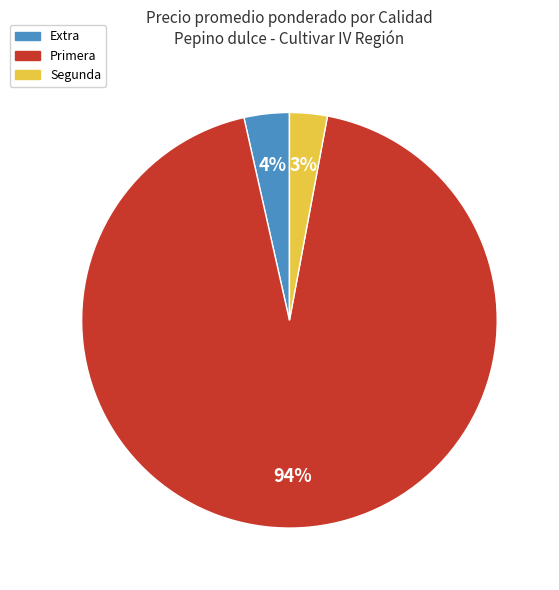

Which has a higher value, Extra or Primera?

Primera